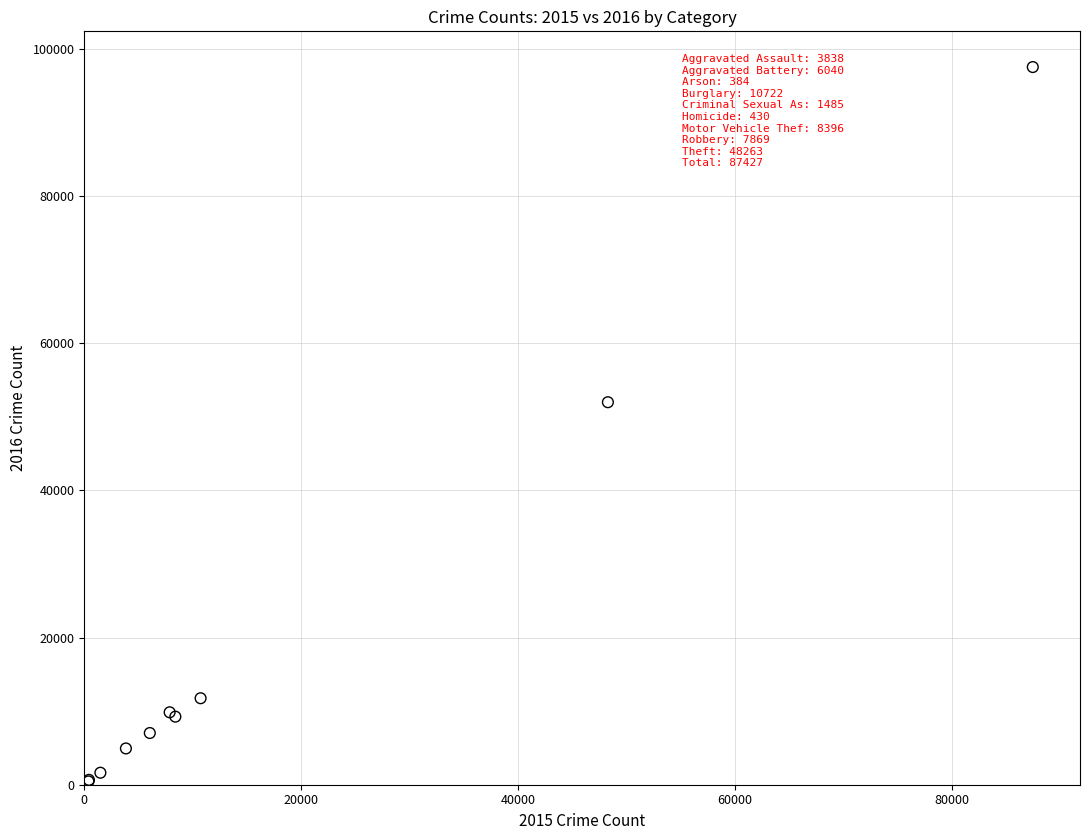

What Y value in the scatter plot is closest to 48998?

51991